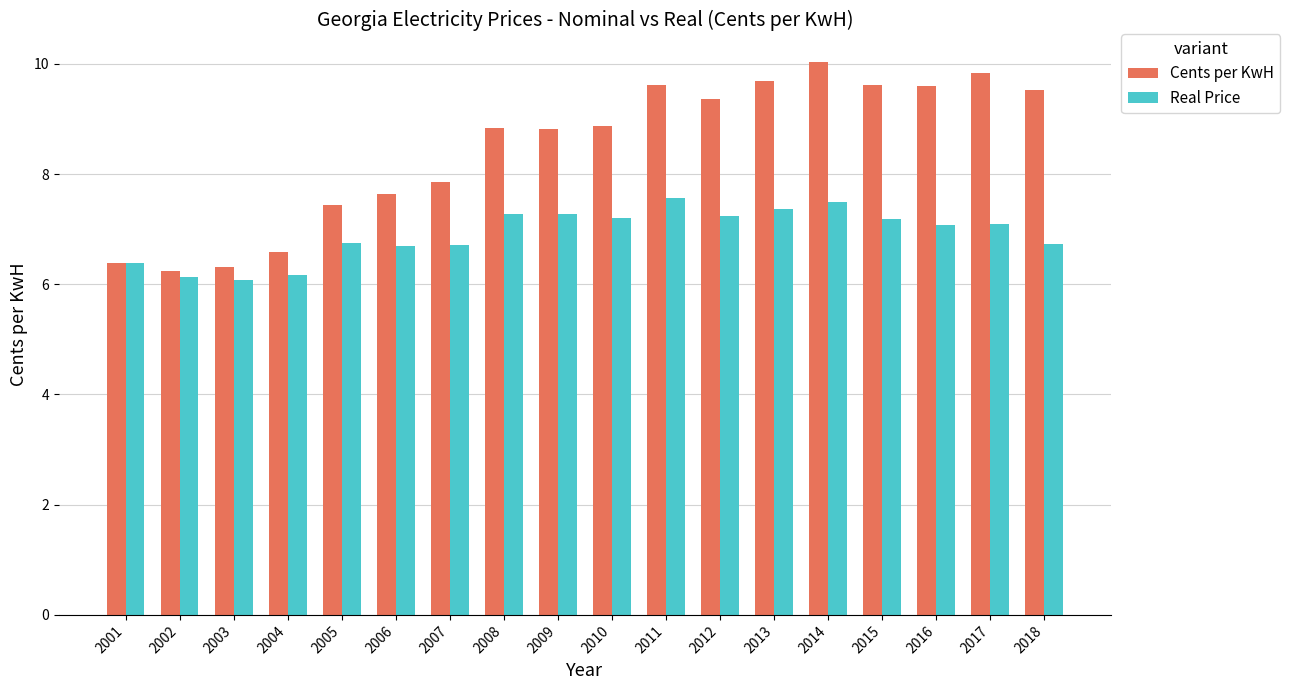

What is the minimum value for Real Price?

6.1